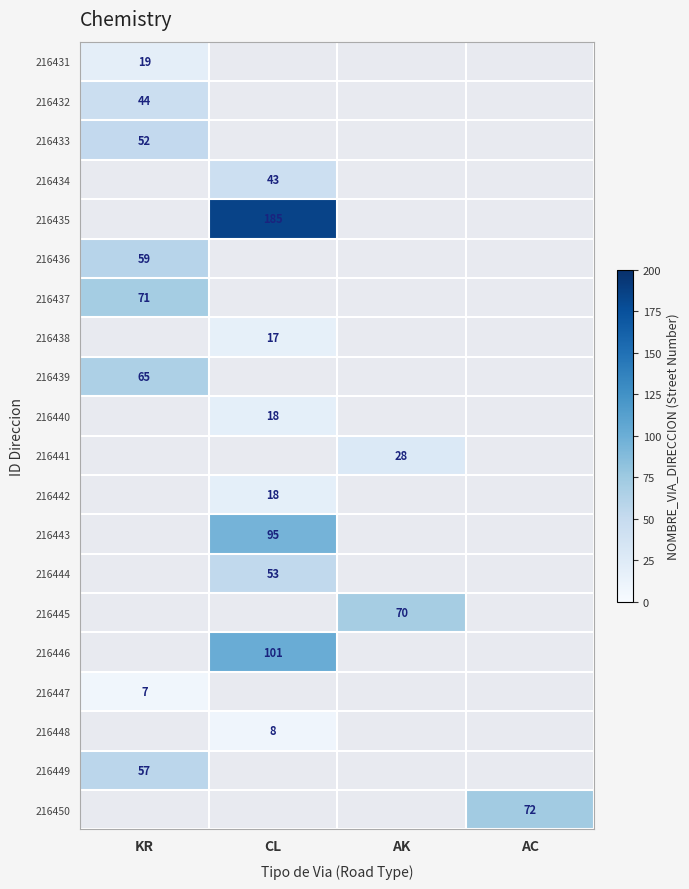

The value of 216450 at AC is 116. True or false?

False